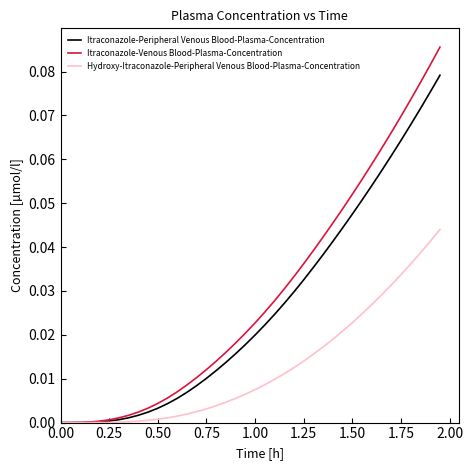

Rank the series by their average value, from lowest to highest.

Hydroxy-Itraconazole-Peripheral Venous Blood-Plasma-Concentration, Itraconazole-Peripheral Venous Blood-Plasma-Concentration, Itraconazole-Venous Blood-Plasma-Concentration